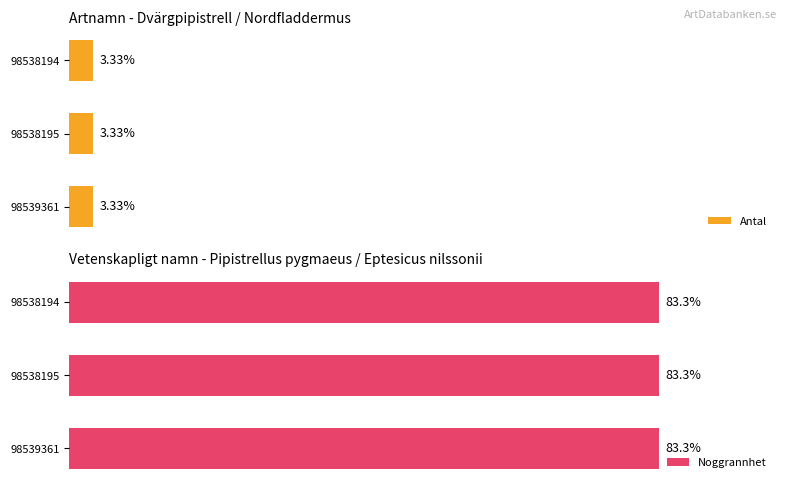

At how many categories does at least one series exceed 12?

3